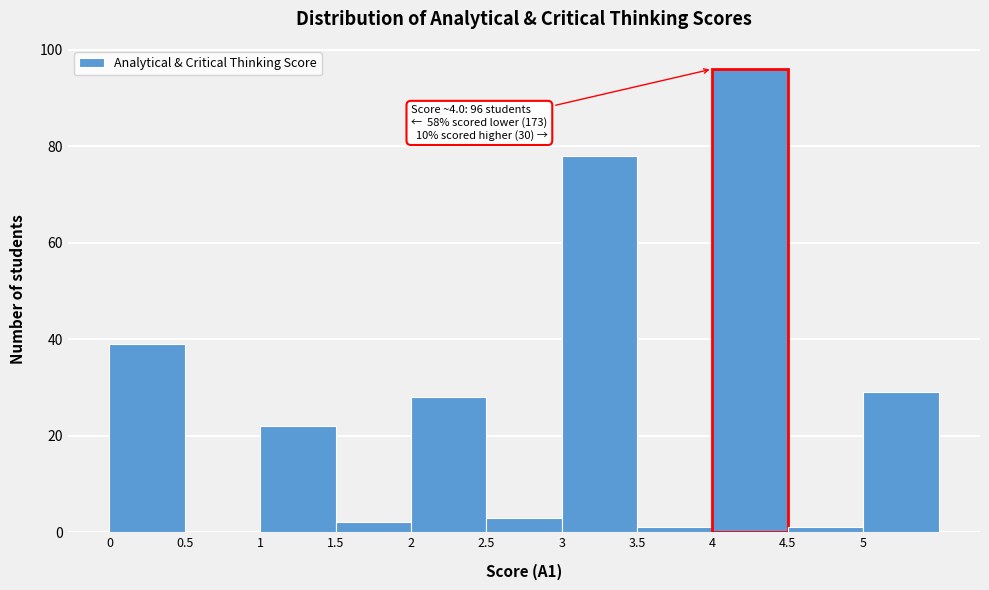

Which range on the x-axis has the tallest bar?

4.0 to 4.5